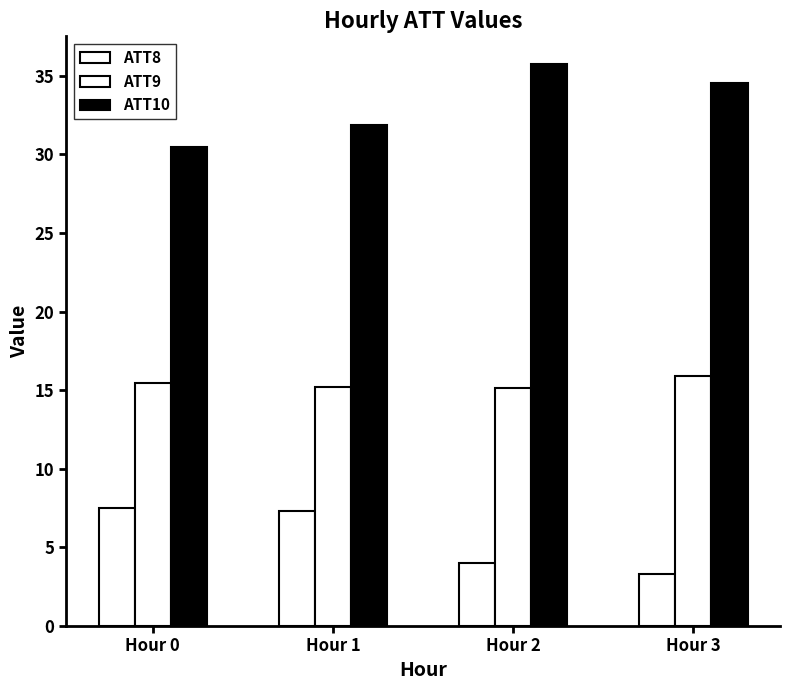

Which series has the largest total across all categories?

ATT10